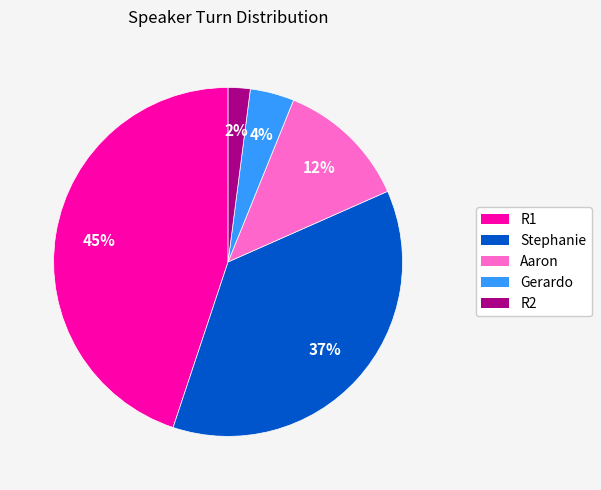

To the nearest percent, what is the difference between the Aaron and R2 slice percentages?

10%